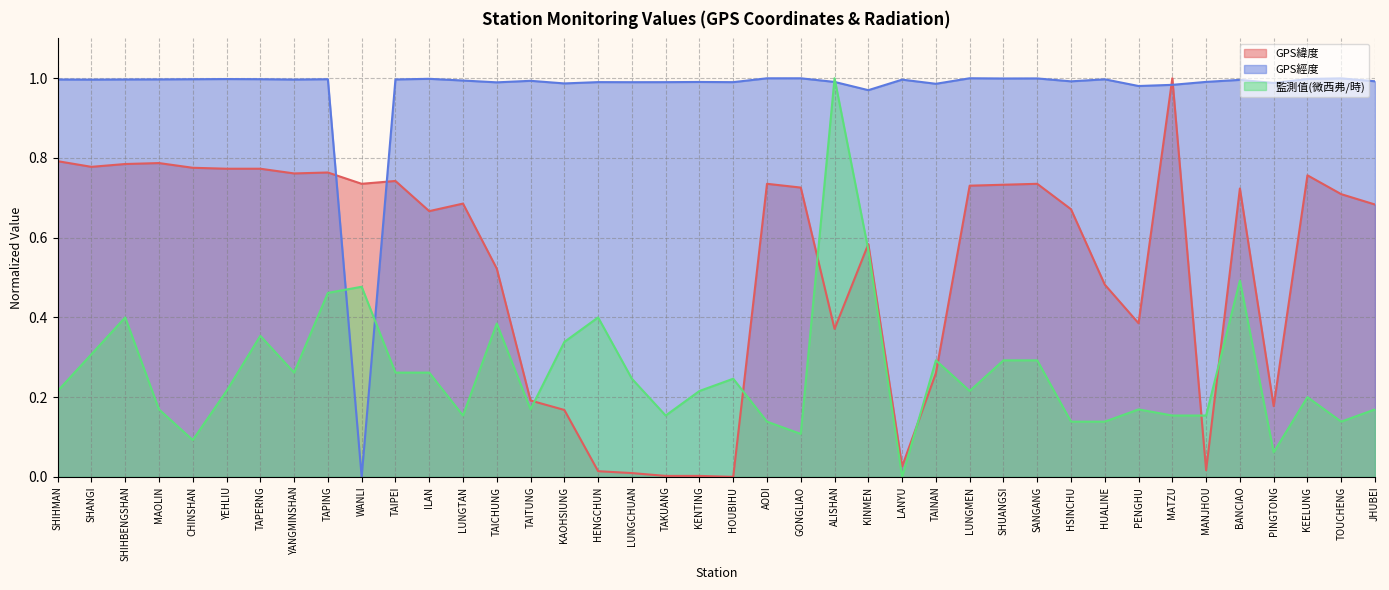

How many positive values does the 監測值(微西弗/時) series have?

39